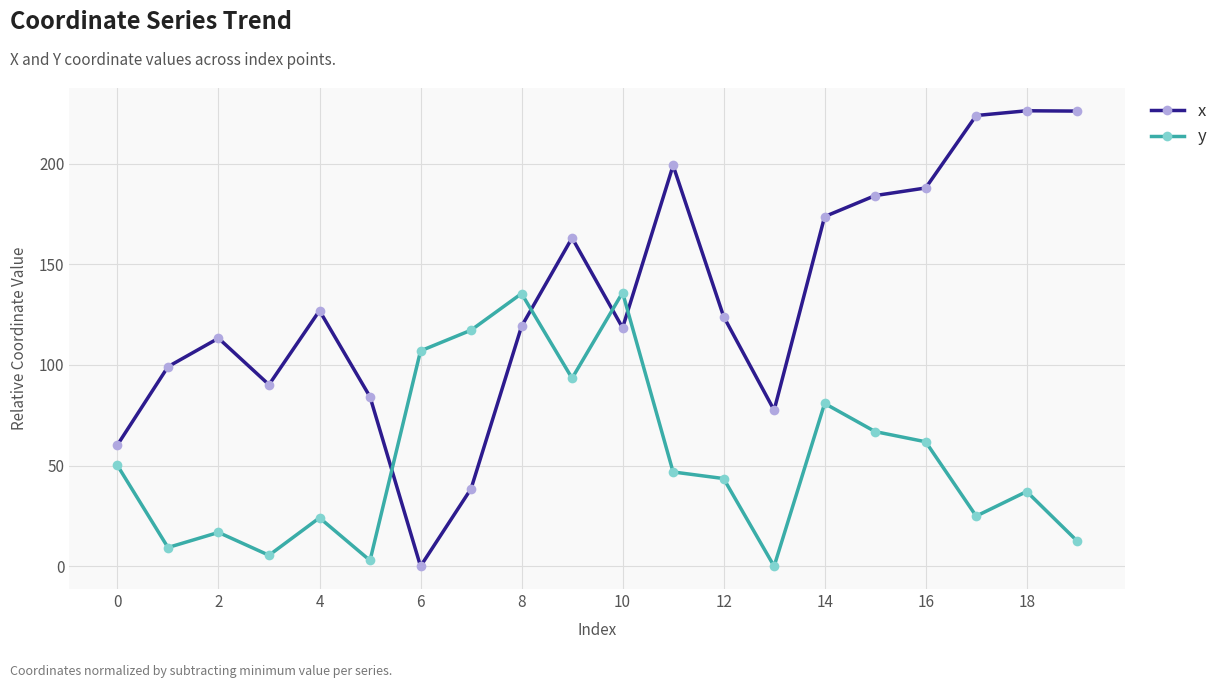

How many lines are shown in the chart?

2